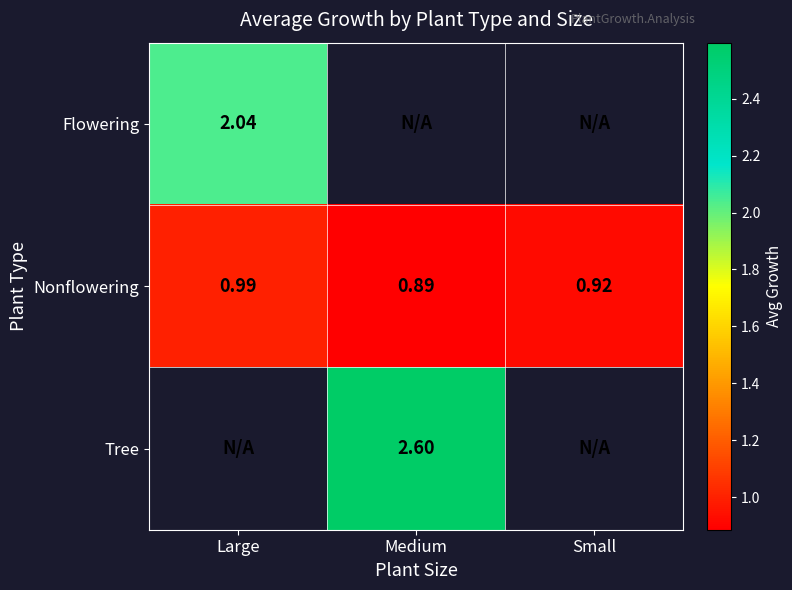

List the labels in order of Nonflowering value, smallest first.

Medium, Small, Large